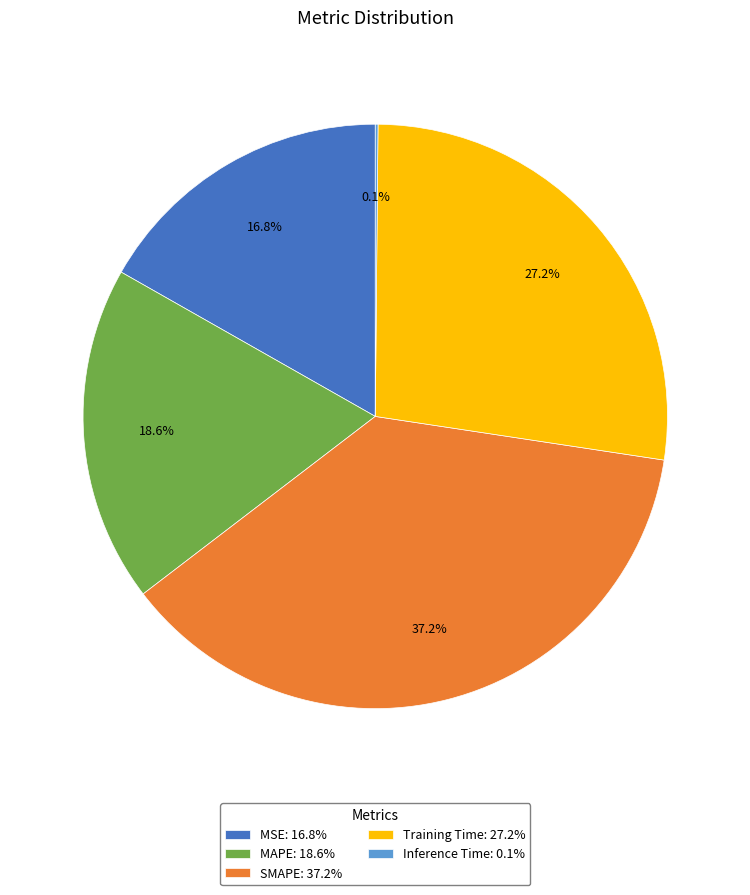

Is there any slice that represents more than half of the pie?

No